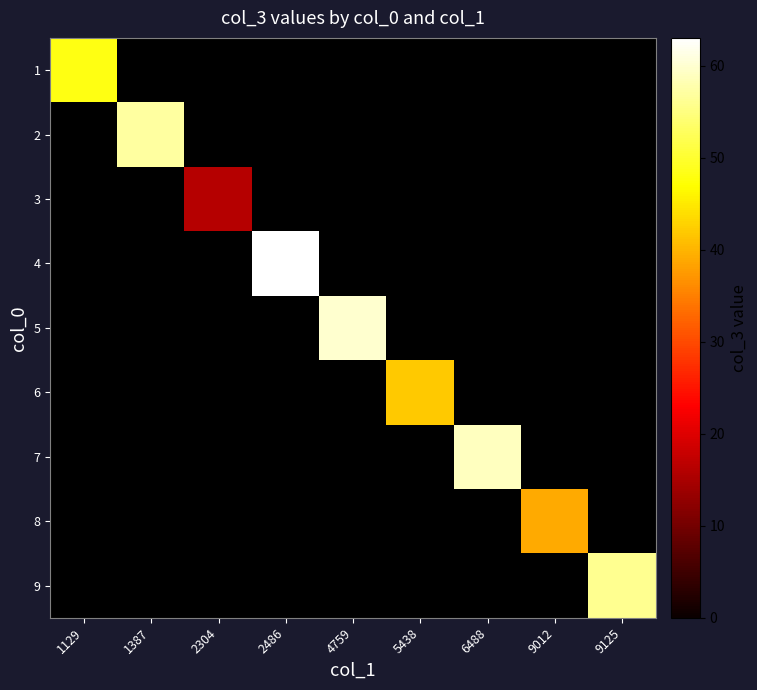

The 2 series shows 100.6 at 1387. True or false?

False